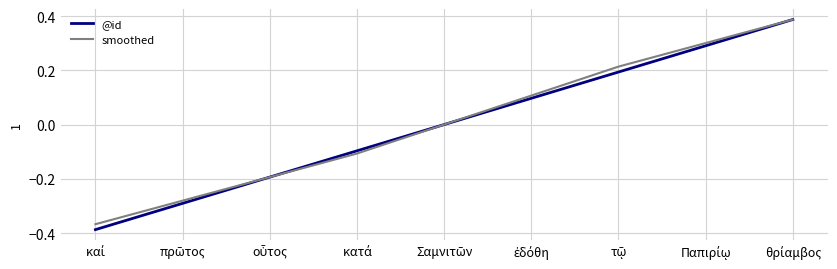

Which series has the largest range (max minus min)?

@id